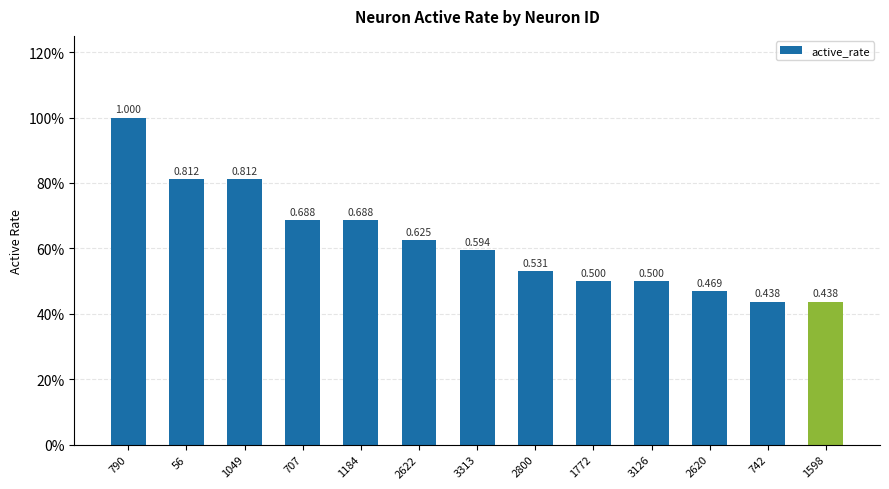

What is the change in value from 790 to 2800?

-0.5